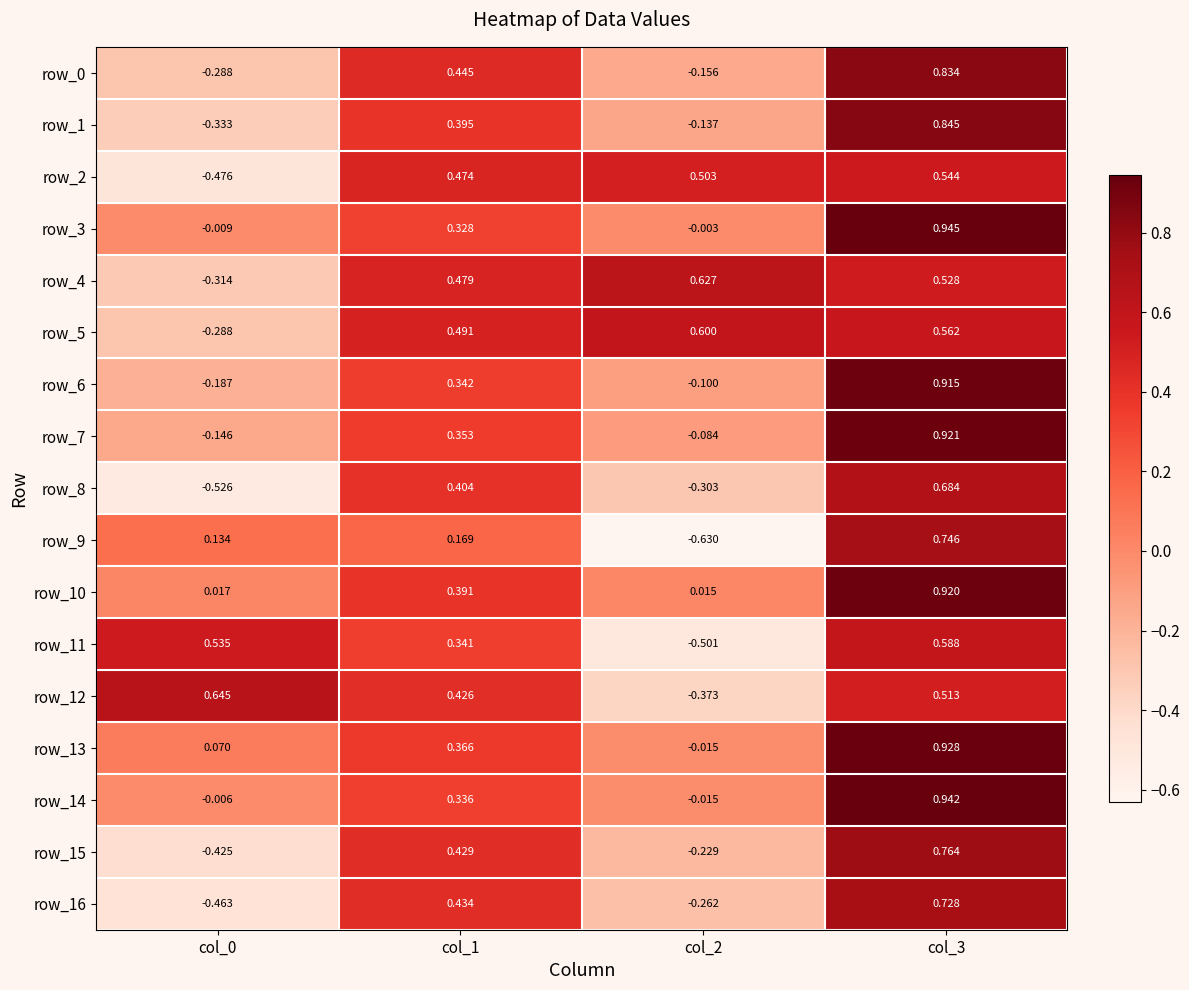

How many distinct data groups are displayed?

17